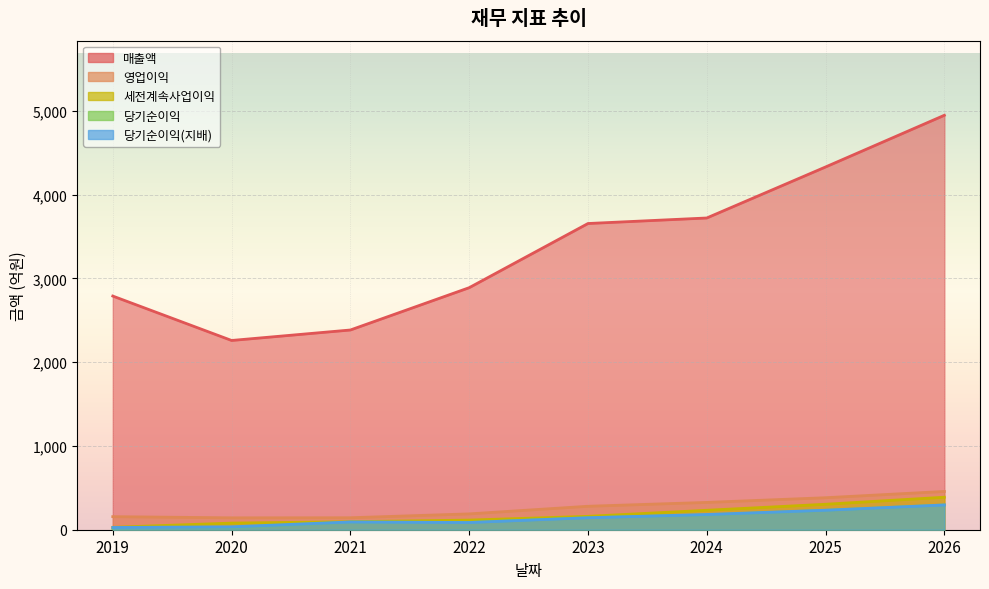

True or false: 매출액 and 당기순이익 intersect in this chart.

False